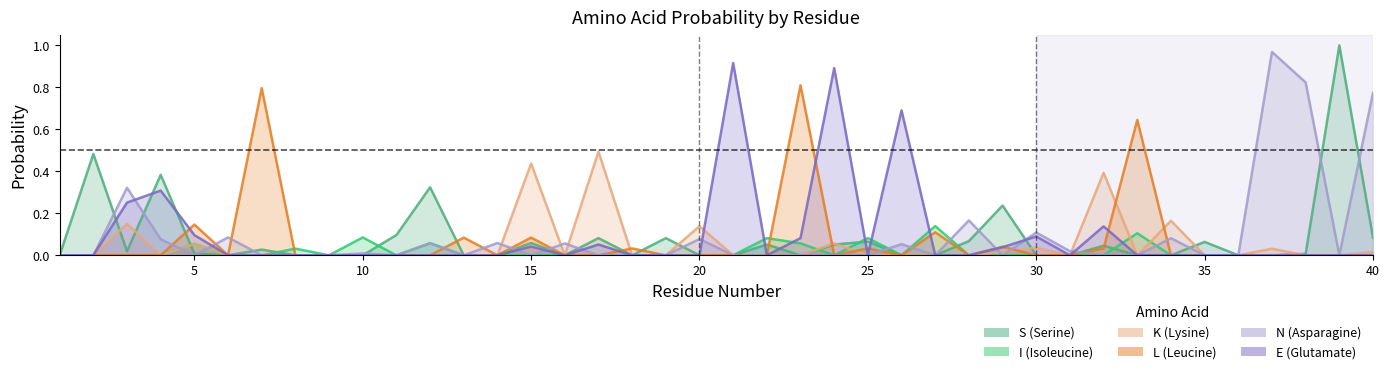

Between 9 and 24, which series saw the biggest shift?

E